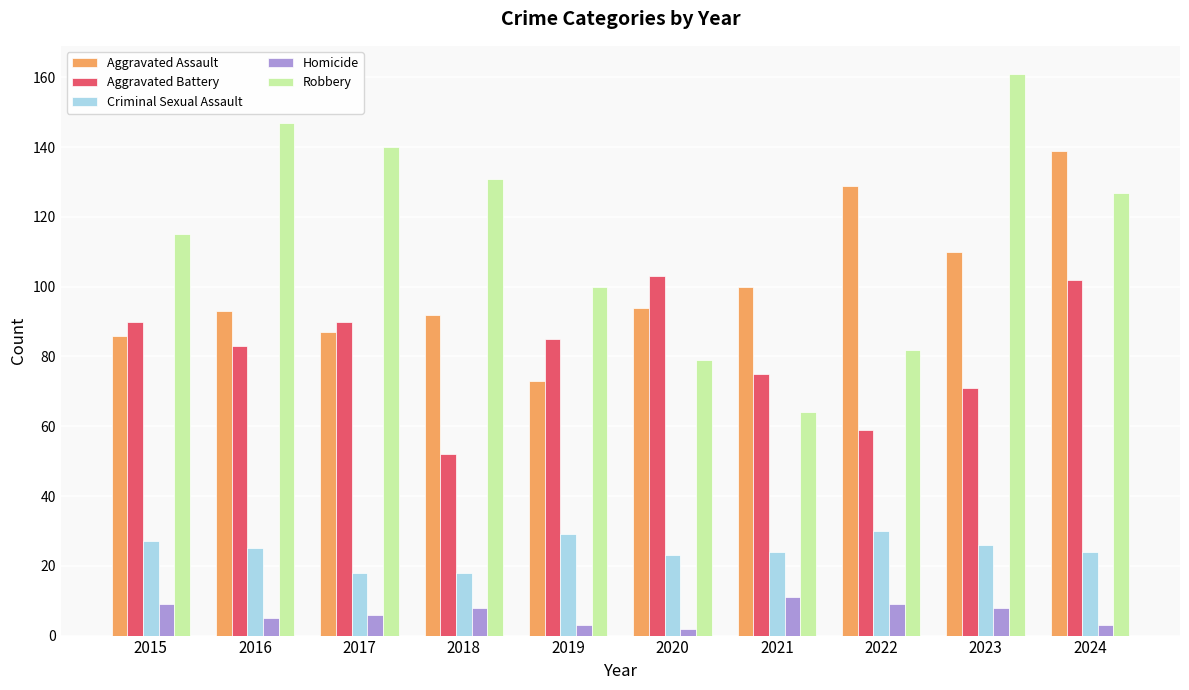

The Homicide series shows 11 at 2021. True or false?

True